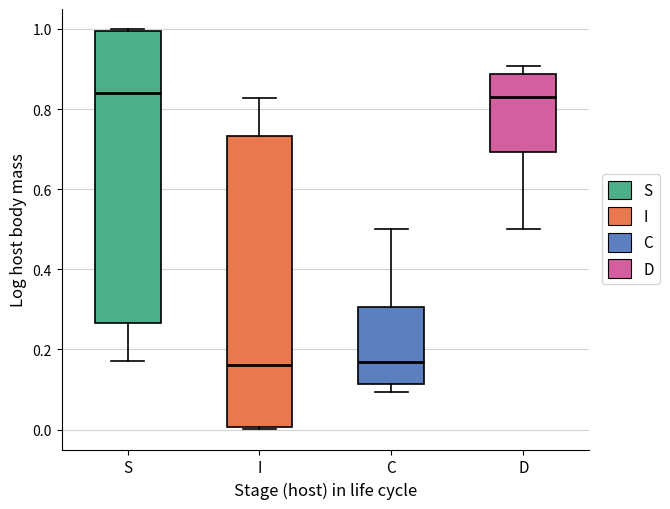

Reading left to right, read every box against the y-axis: the position of its median line, the range the box covers, and the ends of its whiskers. The values are not printed on the chart, so give them approximately, as read against the axis.

S: median 0.84, box 0.26 to 1.00, whiskers 0.18 to 1.00 (just above the box's upper edge)
I: median 0.16, box 0.00 to 0.74, whiskers 0.00 (just below the box's lower edge) to 0.82
C: median 0.16, box 0.12 to 0.30, whiskers 0.10 to 0.50
D: median 0.84, box 0.70 to 0.88, whiskers 0.50 to 0.90